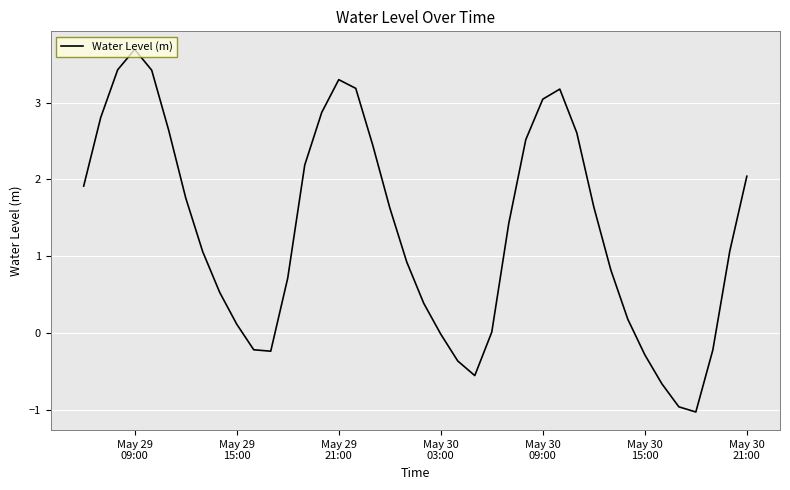

What is the greatest value displayed?

3.7